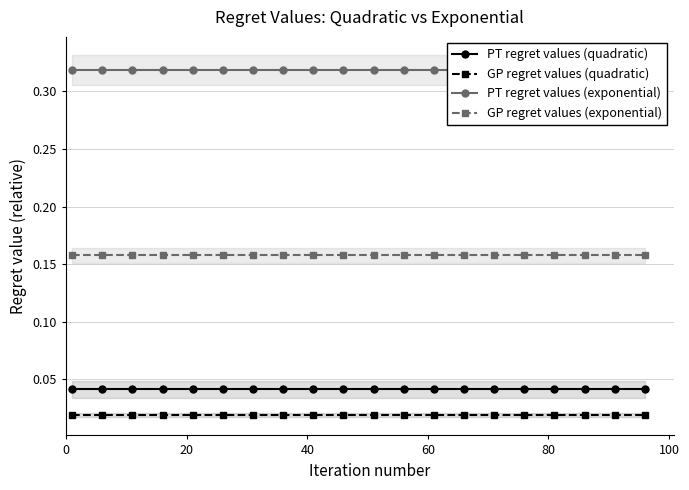

True or false: PT regret values (quadratic) and GP regret values (quadratic) intersect in this chart.

False